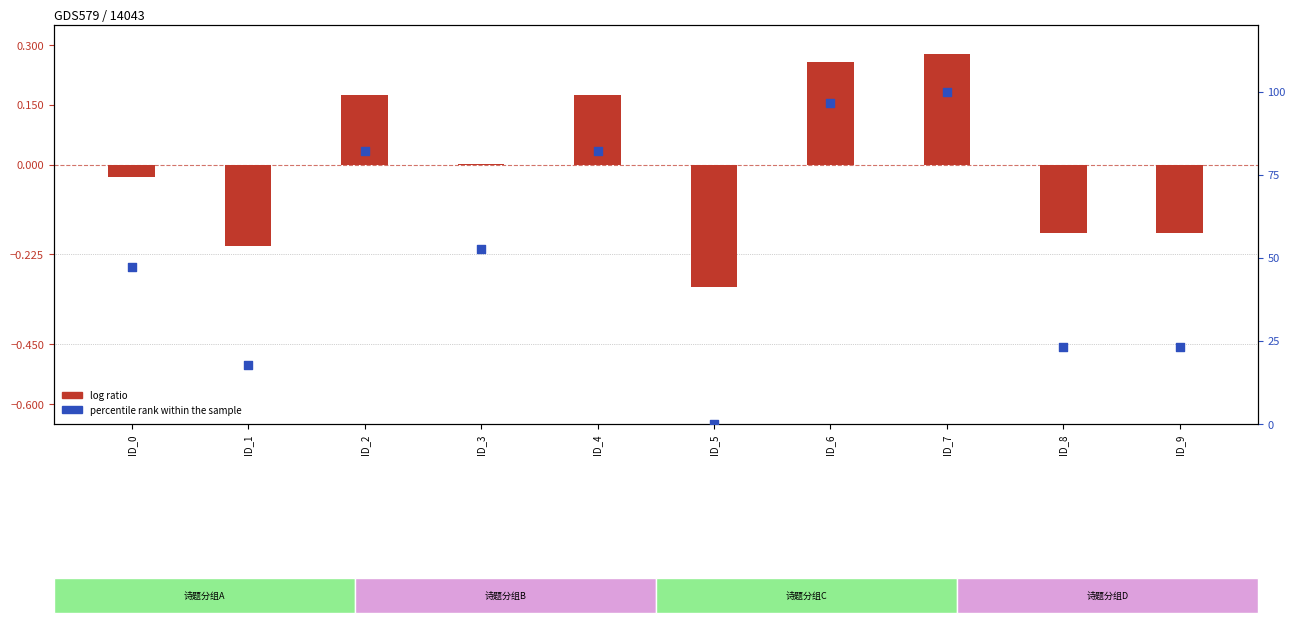

Which series has the widest spread of Y values?

percentile rank within the sample